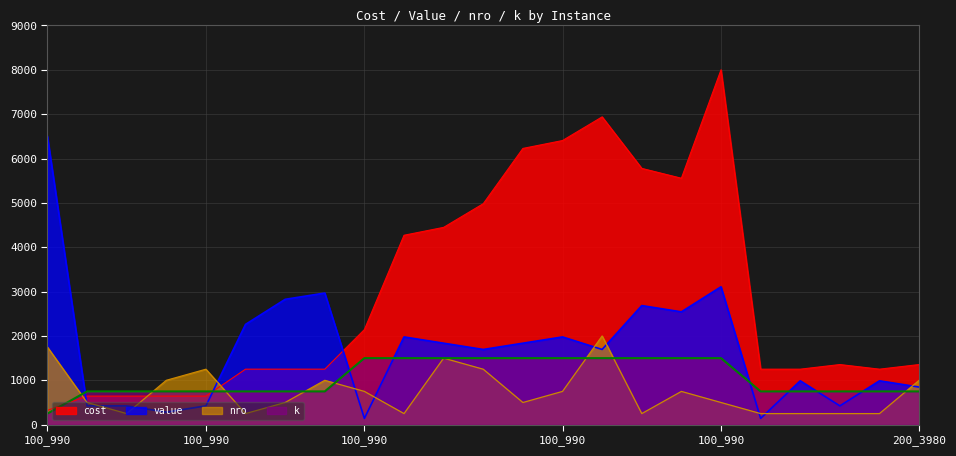

How many times do k and value cross each other?

8